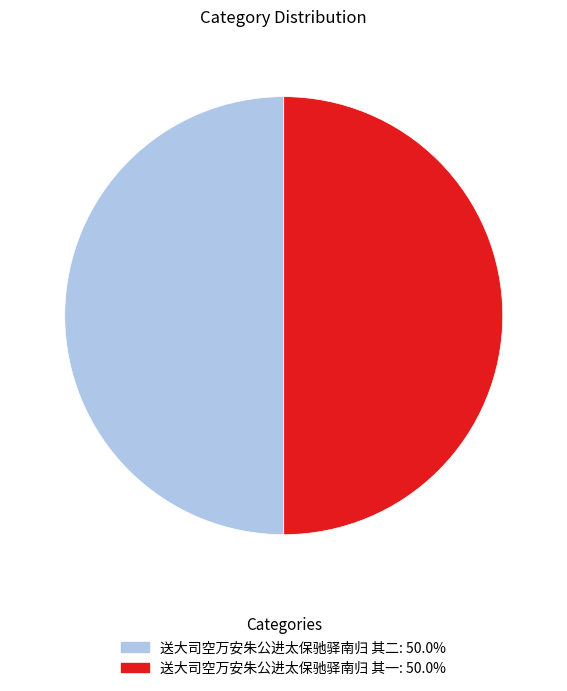

True or false: 送大司空万安朱公进太保驰驿南归 其二 accounts for 44% of the total.

False